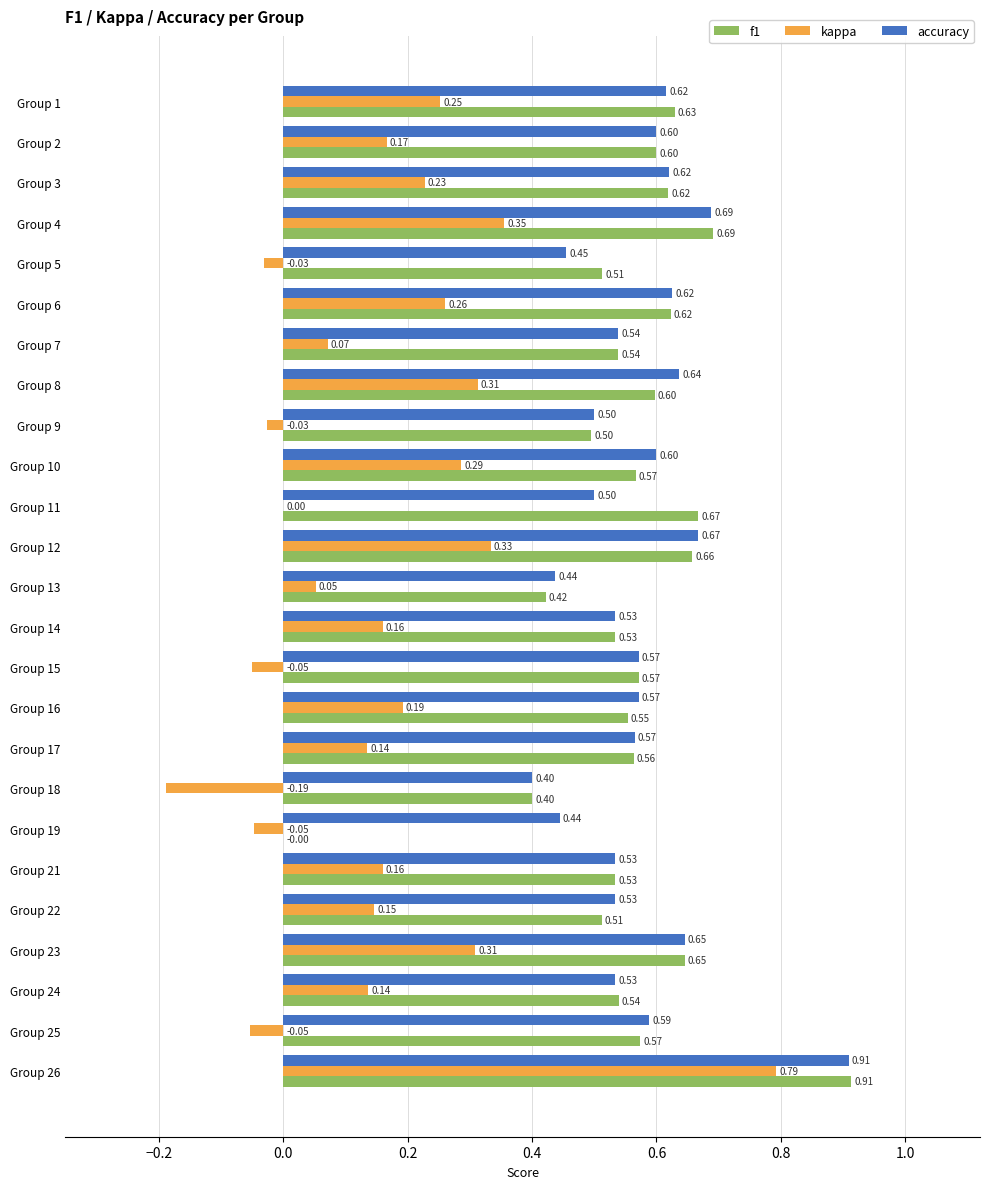

What is the sum of the f1 values at Group 13 and Group 7?

1.0